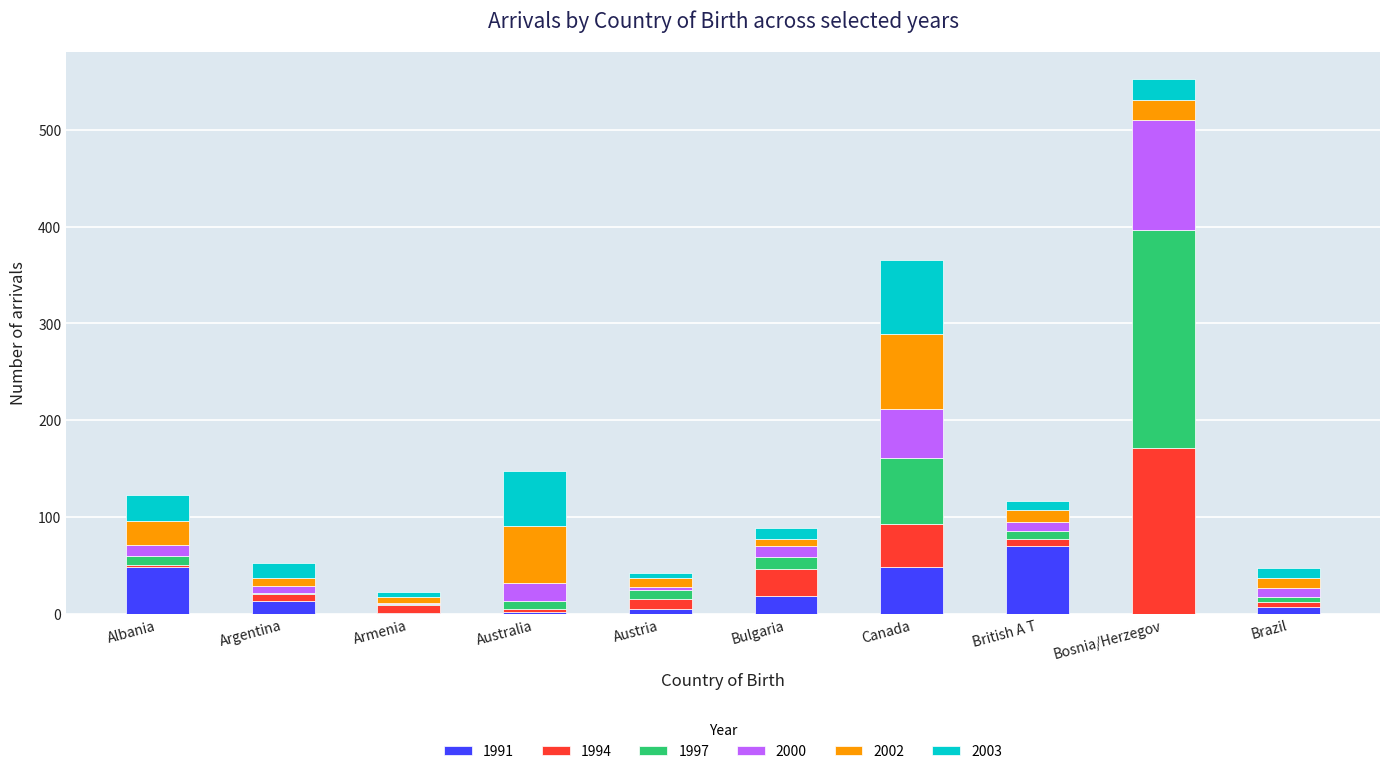

At which category is the sum across all series the highest?

Bosnia/Herzegov